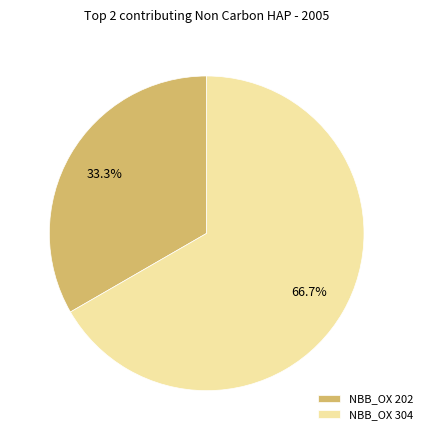

How many slices are in this pie chart?

2